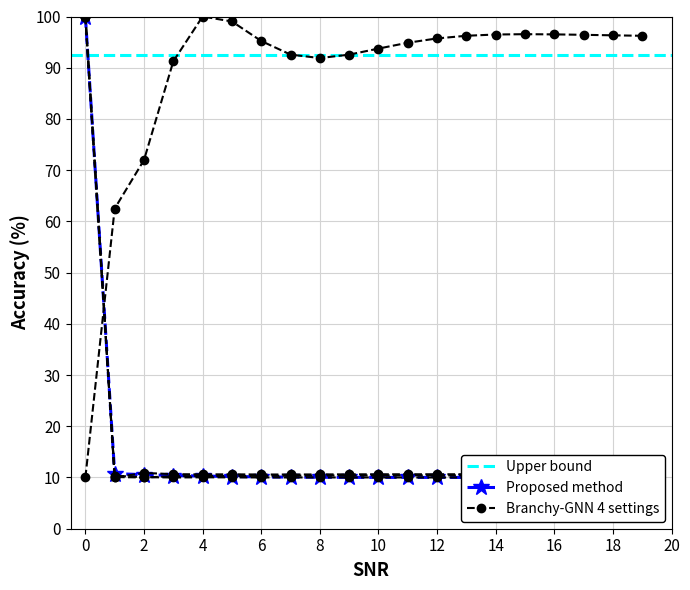

At which category does LLD_51 reach its first local peak?

2